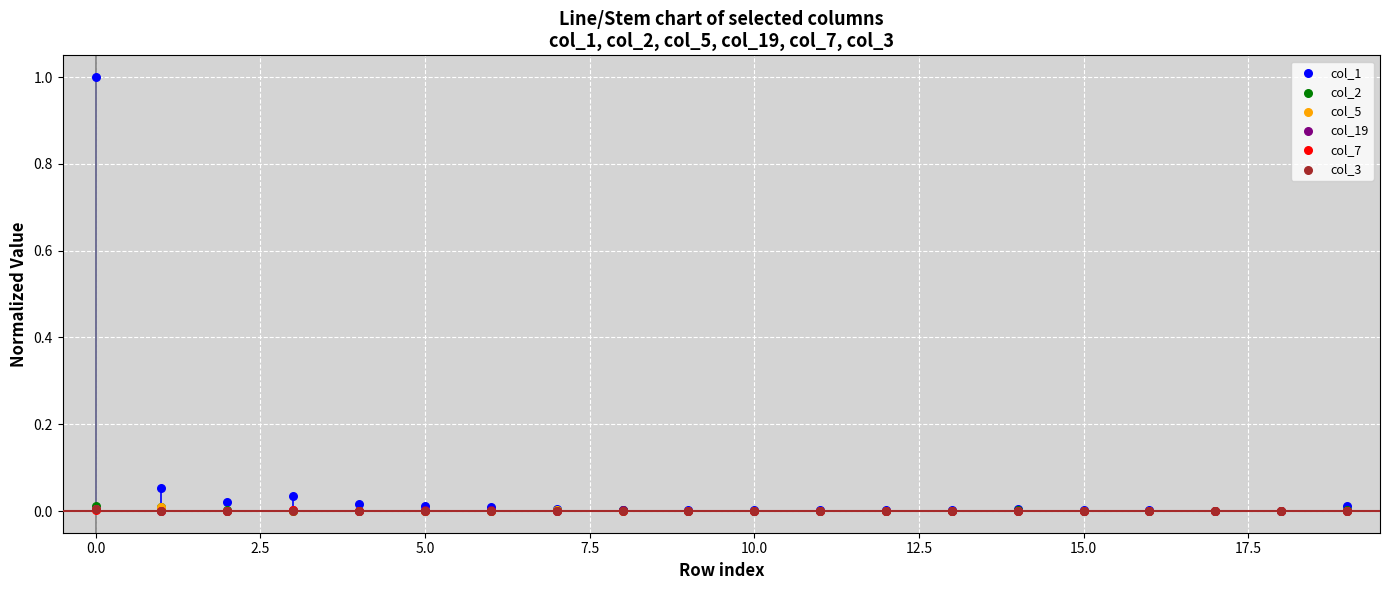

What are all the series names shown in the legend?

col_1, col_2, col_5, col_19, col_7, col_3